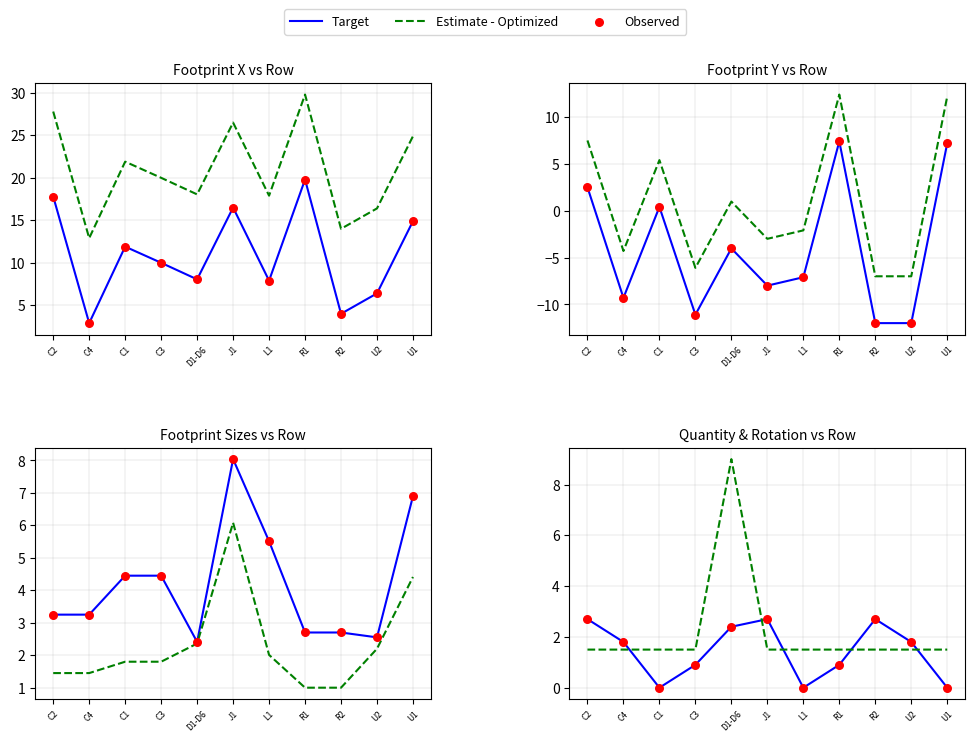

What are all the series names shown in the legend?

Target, Estimate - Optimized, Observed